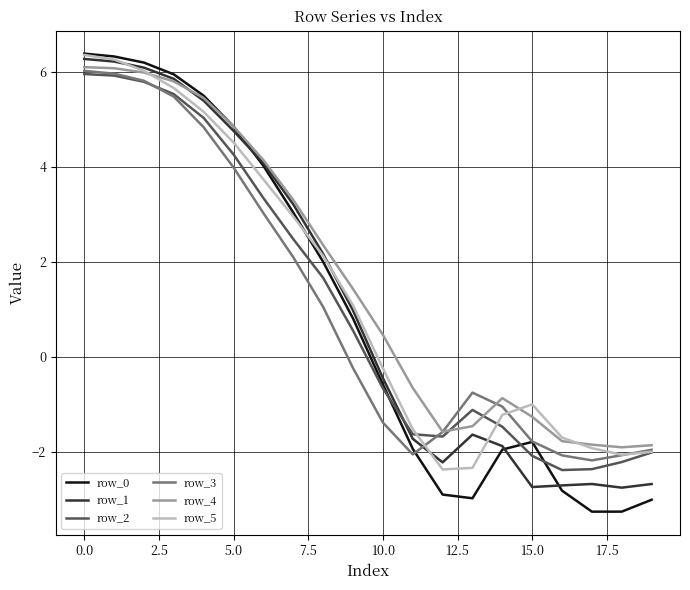

Which series has the largest range (max minus min)?

row_0